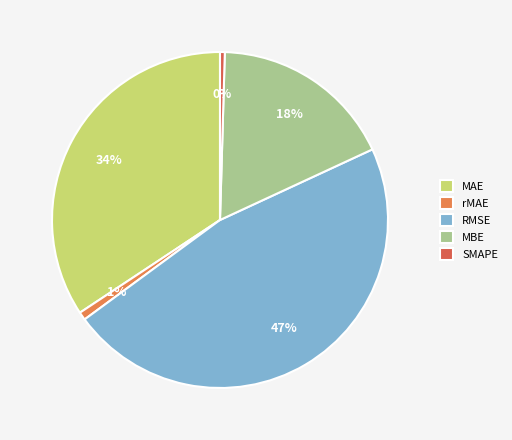

What is the ratio of the value at RMSE to the value at MBE?

2.7